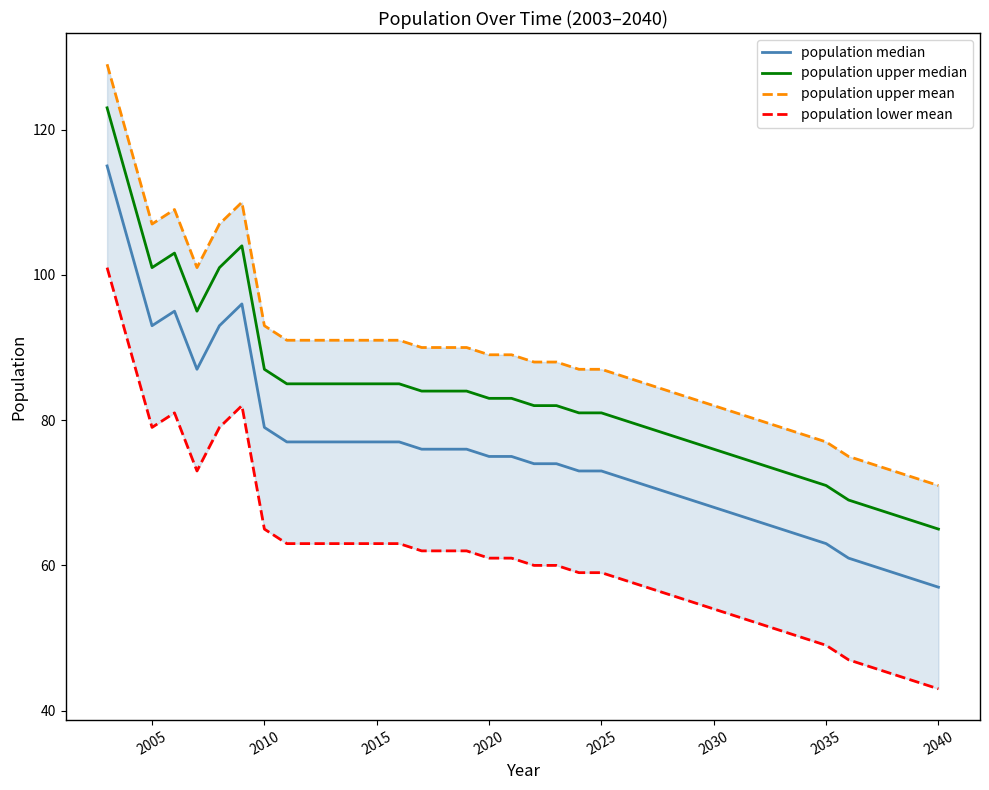

What is the average value of the population upper median series?

83